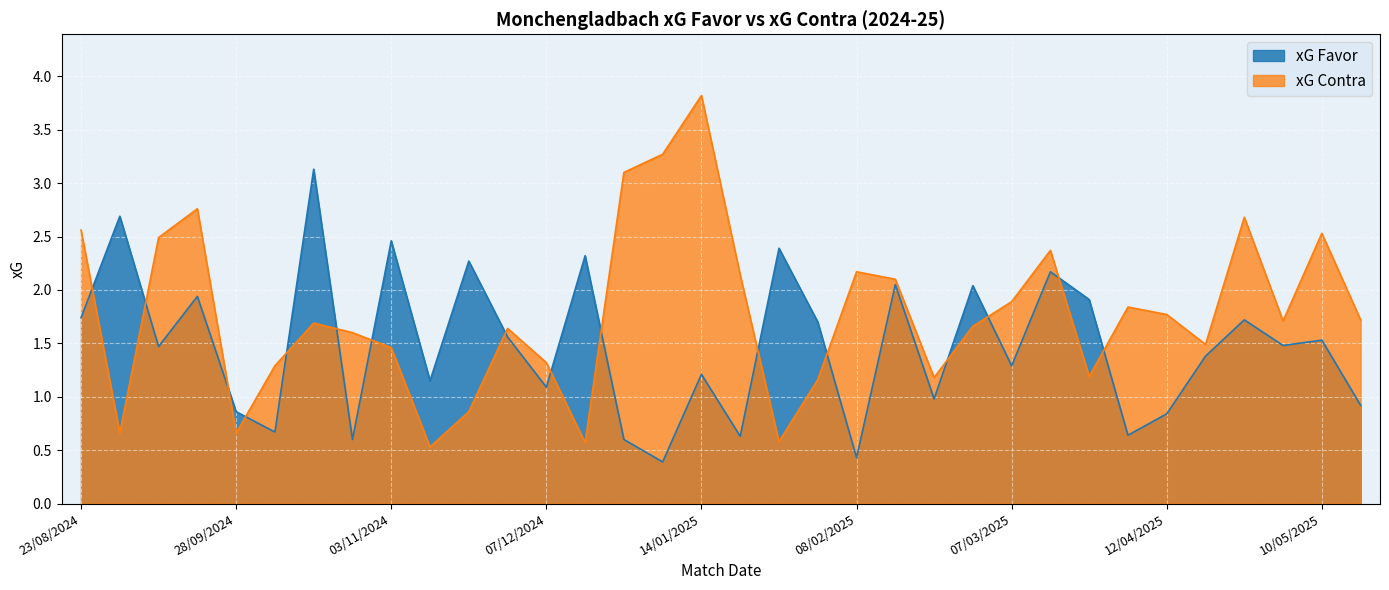

Reading left to right, what are all the values shown in this chart?

xG Favor: 23/08/2024=1.7	31/08/2024=2.7	14/09/2024=1.5	21/09/2024=1.9	28/09/2024=0.9	04/10/2024=0.7	19/10/2024=3.1	25/10/2024=0.6	03/11/2024=2.5	09/11/2024=1.1	24/11/2024=2.3	30/11/2024=1.6	07/12/2024=1.1	14/12/2024=2.3	21/12/2024=0.6	11/01/2025=0.4	14/01/2025=1.2	18/01/2025=0.6	25/01/2025=2.4	01/02/2025=1.7	08/02/2025=0.4	15/02/2025=2.0	22/02/2025=1.0	01/03/2025=2.0	07/03/2025=1.3	15/03/2025=2.2	29/03/2025=1.9	06/04/2025=0.6	12/04/2025=0.8	20/04/2025=1.4	26/04/2025=1.7	03/05/2025=1.5	10/05/2025=1.5	17/05/2025=0.9
xG Contra: 23/08/2024=2.6	31/08/2024=0.7	14/09/2024=2.5	21/09/2024=2.8	28/09/2024=0.7	04/10/2024=1.3	19/10/2024=1.7	25/10/2024=1.6	03/11/2024=1.5	09/11/2024=0.5	24/11/2024=0.9	30/11/2024=1.6	07/12/2024=1.3	14/12/2024=0.6	21/12/2024=3.1	11/01/2025=3.3	14/01/2025=3.8	18/01/2025=2.1	25/01/2025=0.6	01/02/2025=1.2	08/02/2025=2.2	15/02/2025=2.1	22/02/2025=1.2	01/03/2025=1.7	07/03/2025=1.9	15/03/2025=2.4	29/03/2025=1.2	06/04/2025=1.8	12/04/2025=1.8	20/04/2025=1.5	26/04/2025=2.7	03/05/2025=1.7	10/05/2025=2.5	17/05/2025=1.7